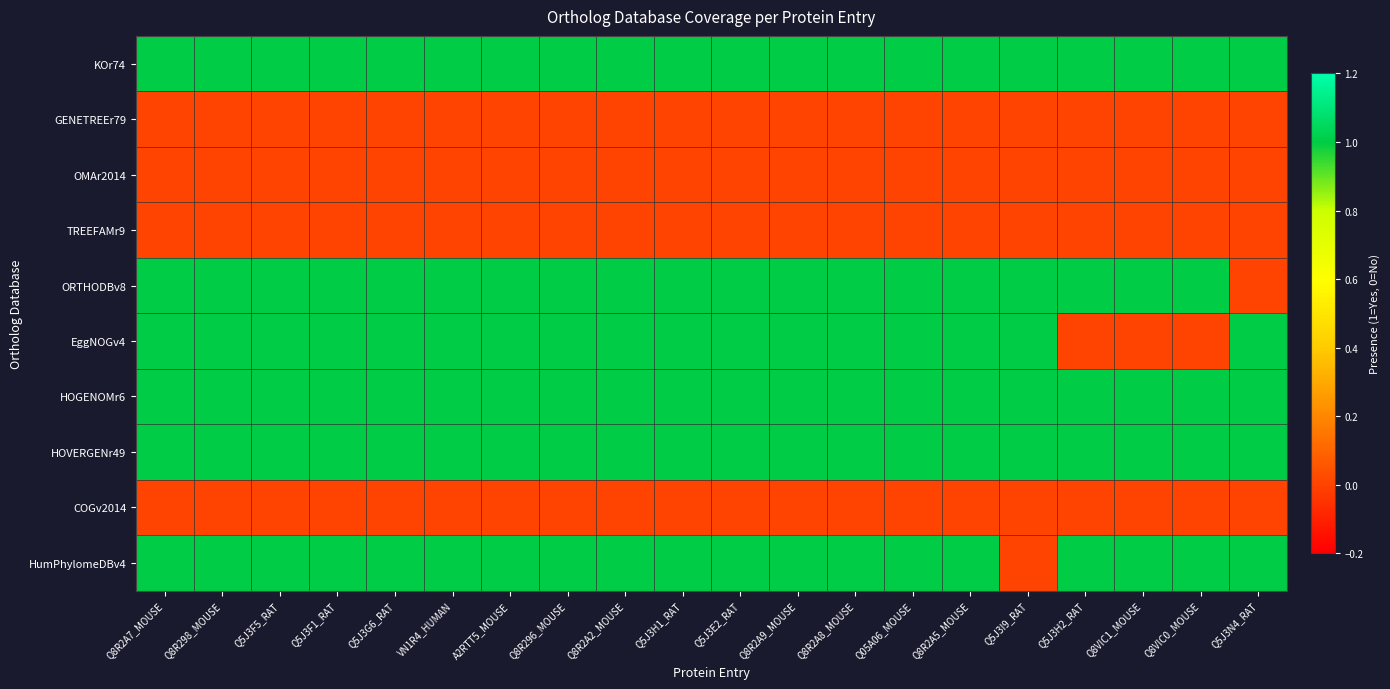

Which series has the largest total across all categories?

KOr74